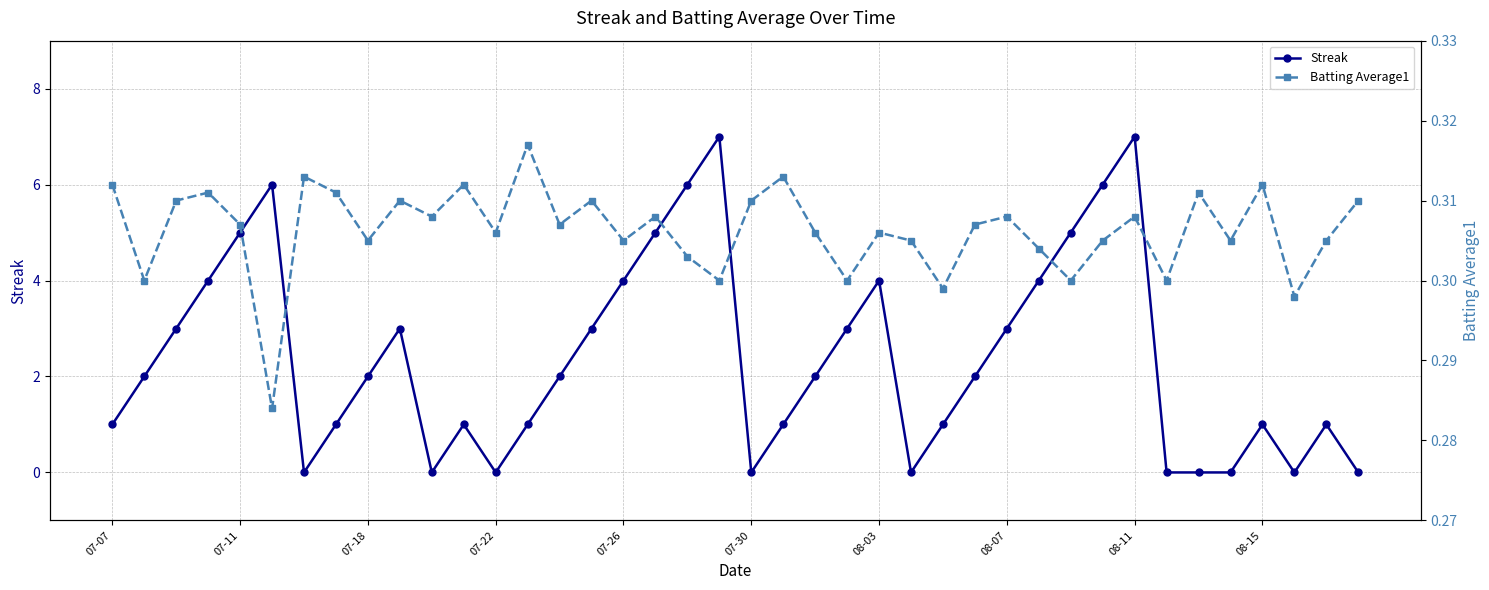

What is the highest value of the Streak series?

7